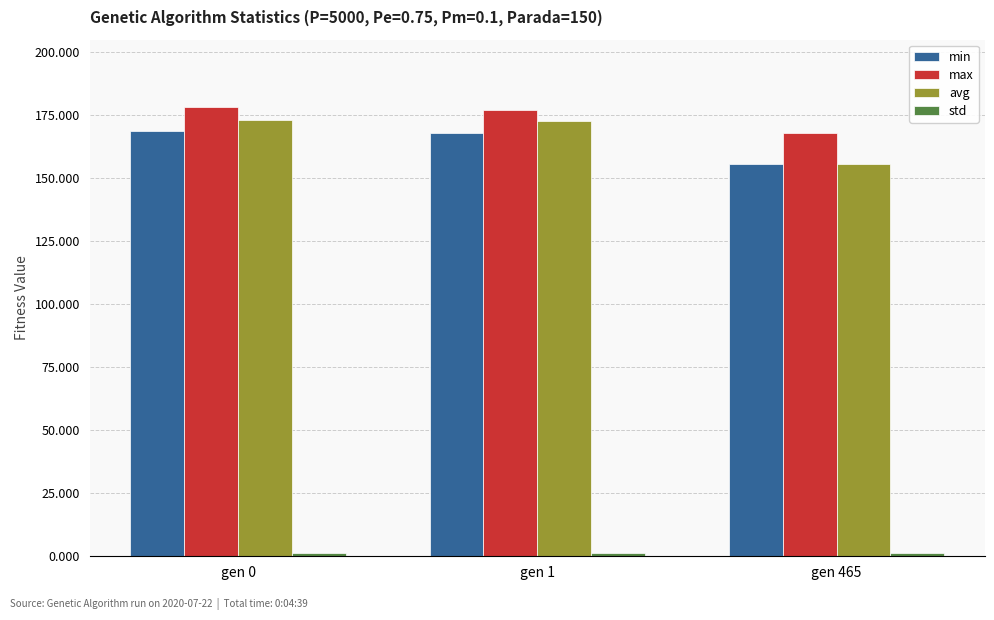

What is the approximate value of min at gen 465?

155.4